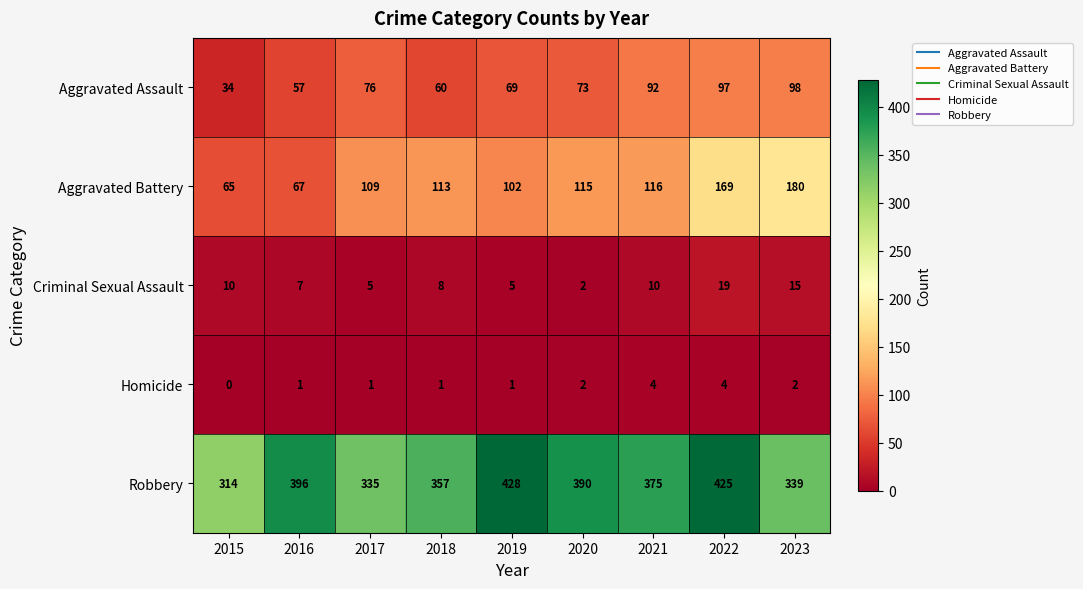

Read the Aggravated Battery value at 2016, to the nearest 5.

65